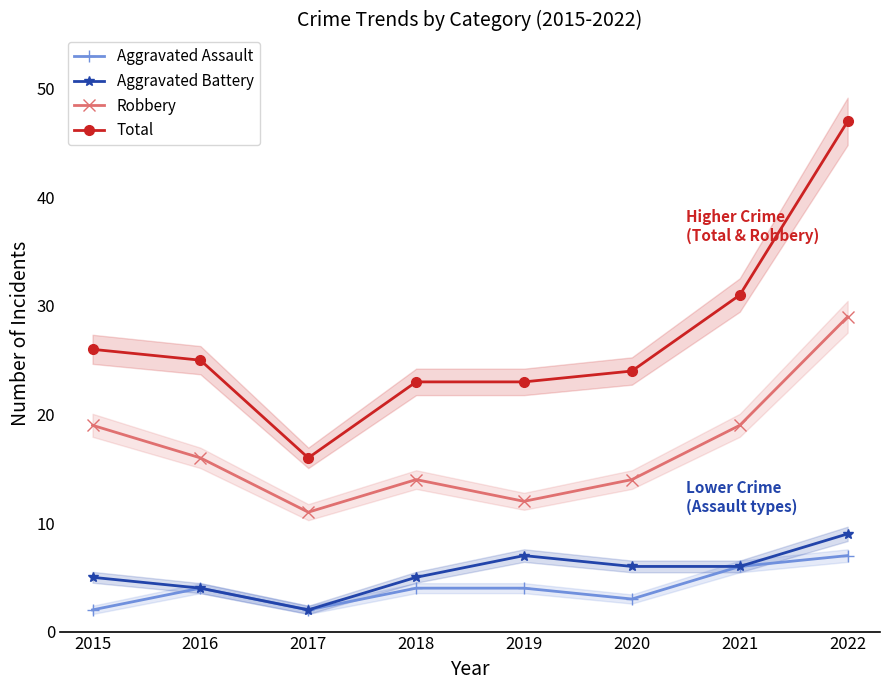

List the series in order of their peak value, highest first.

Total, Robbery, Aggravated Battery, Aggravated Assault